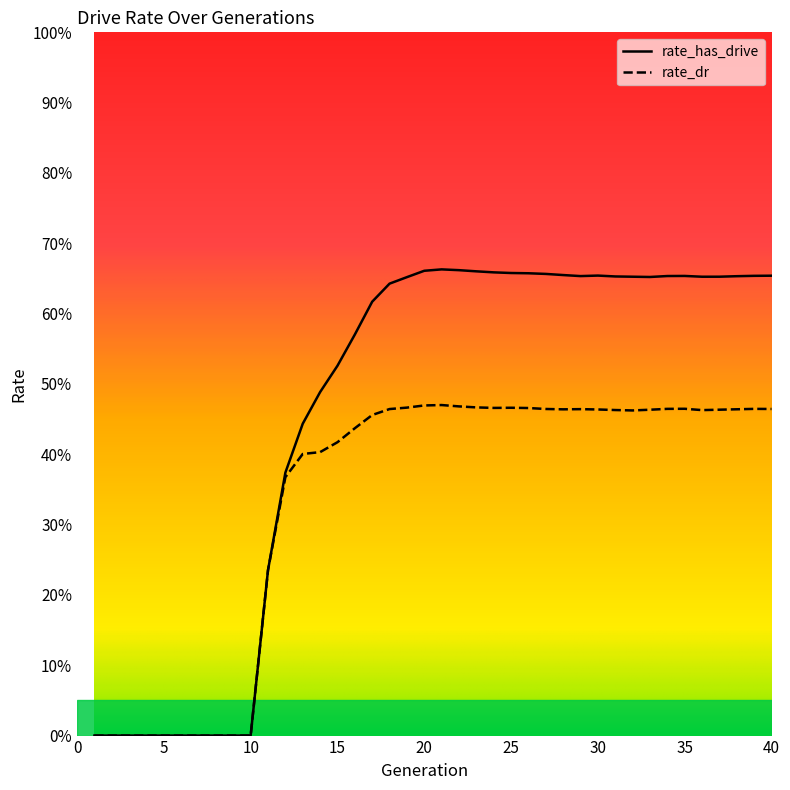

Between 24 and 35, which series saw the biggest shift?

rate_has_drive